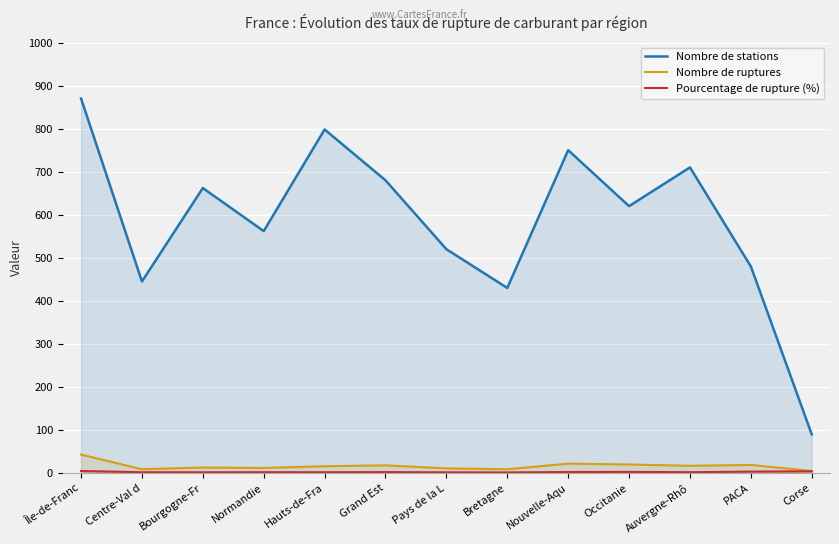

Which category has the highest value in the Nombre de ruptures series?

Île-de-Franc